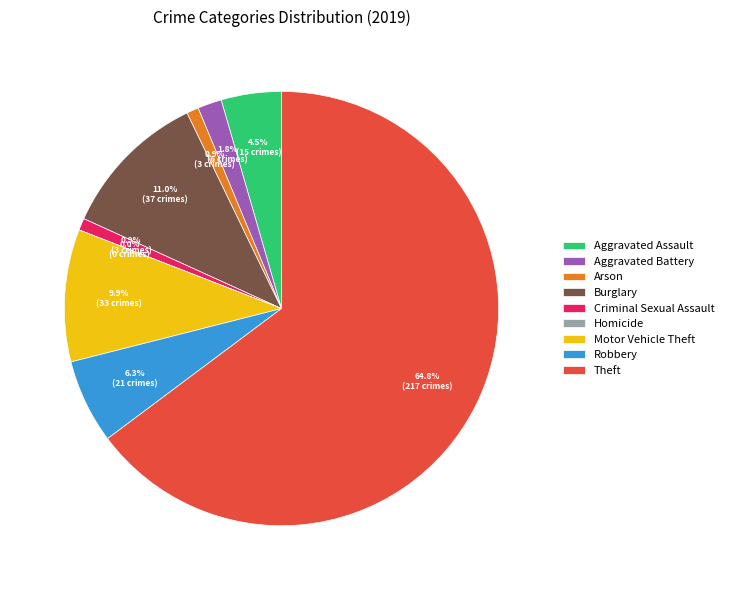

To the nearest percent, what is the average slice percentage?

11%